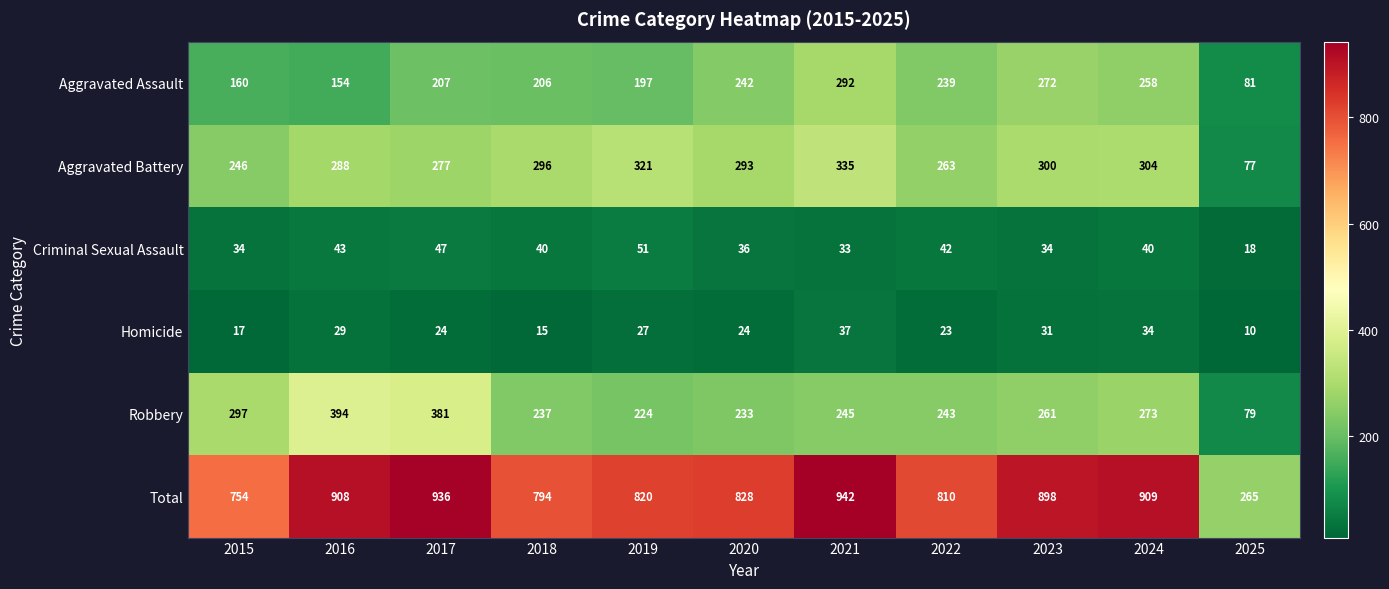

List the series in order of their peak value, highest first.

Total, Robbery, Aggravated Battery, Aggravated Assault, Criminal Sexual Assault, Homicide